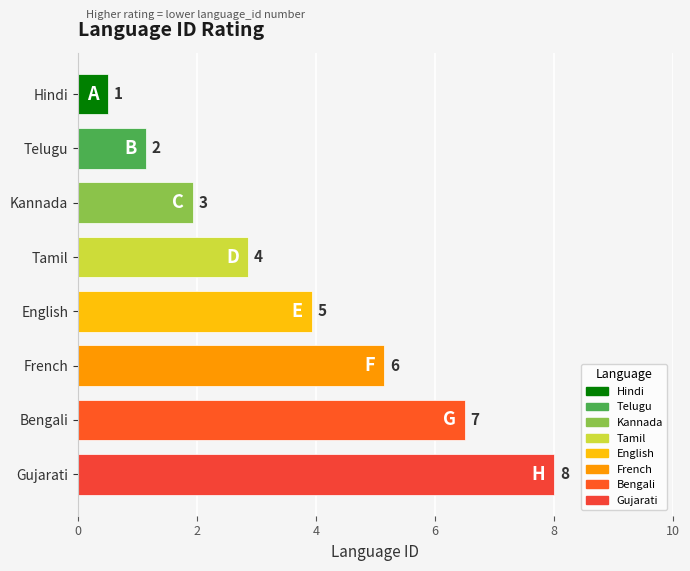

List the labels in order of value, largest first.

Gujarati, Bengali, French, English, Tamil, Kannada, Telugu, Hindi